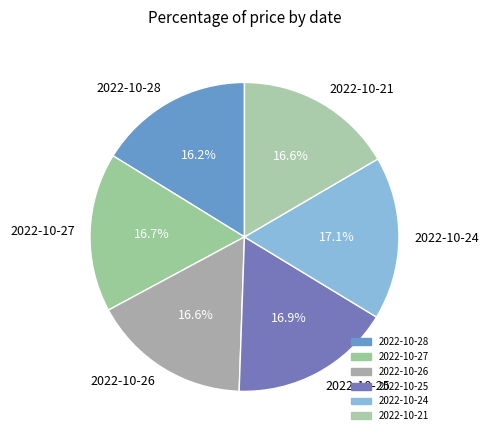

What is the ratio of the value at 2022-10-21 to the value at 2022-10-27?

1.0